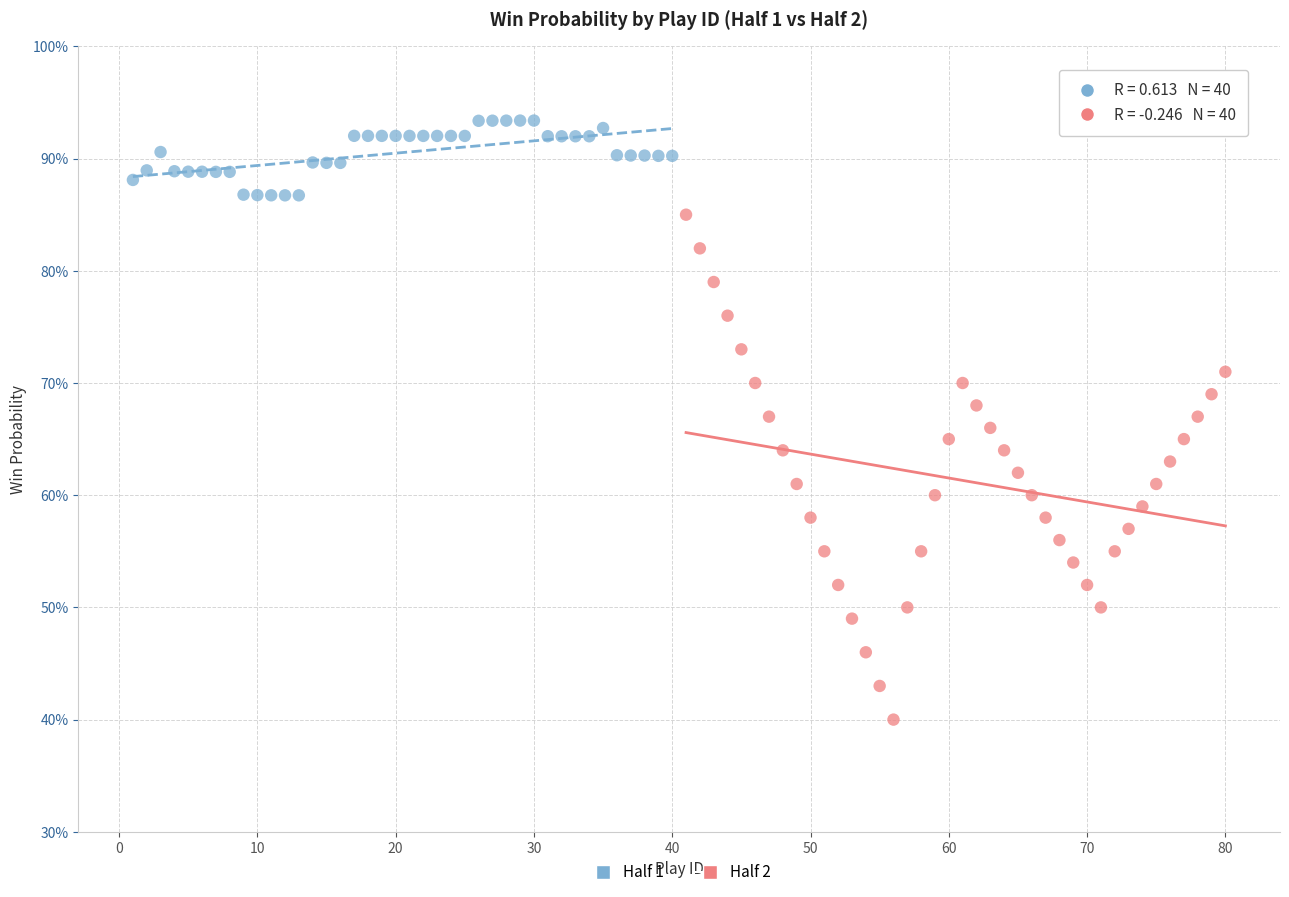

What are all the series names shown in the legend?

Half 1, Half 2